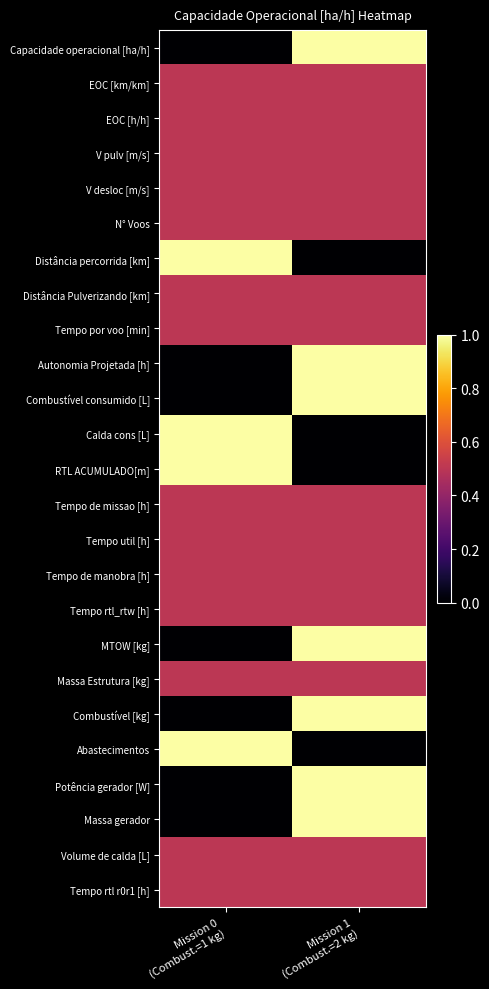

Reading left to right, extract all data points from this chart.

Capacidade operacional [ha/h]: Mission 0
(Combust.=1 kg)=0.0	Mission 1
(Combust.=2 kg)=1.0
EOC [km/km]: Mission 0
(Combust.=1 kg)=0.5	Mission 1
(Combust.=2 kg)=0.5
EOC [h/h]: Mission 0
(Combust.=1 kg)=0.5	Mission 1
(Combust.=2 kg)=0.5
V pulv [m/s]: Mission 0
(Combust.=1 kg)=0.5	Mission 1
(Combust.=2 kg)=0.5
V desloc [m/s]: Mission 0
(Combust.=1 kg)=0.5	Mission 1
(Combust.=2 kg)=0.5
N° Voos: Mission 0
(Combust.=1 kg)=0.5	Mission 1
(Combust.=2 kg)=0.5
Distância percorrida [km]: Mission 0
(Combust.=1 kg)=1.0	Mission 1
(Combust.=2 kg)=0.0
Distância Pulverizando [km]: Mission 0
(Combust.=1 kg)=0.5	Mission 1
(Combust.=2 kg)=0.5
Tempo por voo [min]: Mission 0
(Combust.=1 kg)=0.5	Mission 1
(Combust.=2 kg)=0.5
Autonomia Projetada [h]: Mission 0
(Combust.=1 kg)=0.0	Mission 1
(Combust.=2 kg)=1.0
Combustível consumido [L]: Mission 0
(Combust.=1 kg)=0.0	Mission 1
(Combust.=2 kg)=1.0
Calda cons [L]: Mission 0
(Combust.=1 kg)=1.0	Mission 1
(Combust.=2 kg)=0.0
RTL ACUMULADO[m]: Mission 0
(Combust.=1 kg)=1.0	Mission 1
(Combust.=2 kg)=0.0
Tempo de missao [h]: Mission 0
(Combust.=1 kg)=0.5	Mission 1
(Combust.=2 kg)=0.5
Tempo util [h]: Mission 0
(Combust.=1 kg)=0.5	Mission 1
(Combust.=2 kg)=0.5
Tempo de manobra [h]: Mission 0
(Combust.=1 kg)=0.5	Mission 1
(Combust.=2 kg)=0.5
Tempo rtl_rtw [h]: Mission 0
(Combust.=1 kg)=0.5	Mission 1
(Combust.=2 kg)=0.5
MTOW [kg]: Mission 0
(Combust.=1 kg)=0.0	Mission 1
(Combust.=2 kg)=1.0
Massa Estrutura [kg]: Mission 0
(Combust.=1 kg)=0.5	Mission 1
(Combust.=2 kg)=0.5
Combustível [kg]: Mission 0
(Combust.=1 kg)=0.0	Mission 1
(Combust.=2 kg)=1.0
Abastecimentos: Mission 0
(Combust.=1 kg)=1.0	Mission 1
(Combust.=2 kg)=0.0
Potência gerador [W]: Mission 0
(Combust.=1 kg)=0.0	Mission 1
(Combust.=2 kg)=1.0
Massa gerador: Mission 0
(Combust.=1 kg)=0.0	Mission 1
(Combust.=2 kg)=1.0
Volume de calda [L]: Mission 0
(Combust.=1 kg)=0.5	Mission 1
(Combust.=2 kg)=0.5
Tempo rtl r0r1 [h]: Mission 0
(Combust.=1 kg)=0.5	Mission 1
(Combust.=2 kg)=0.5